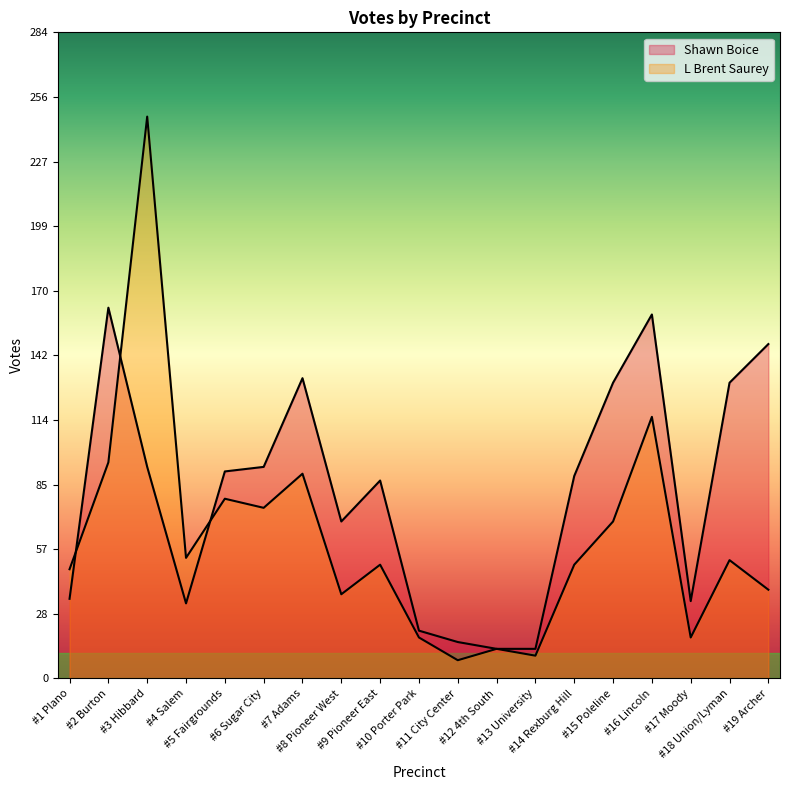

Does the chart have visible grid lines?

No